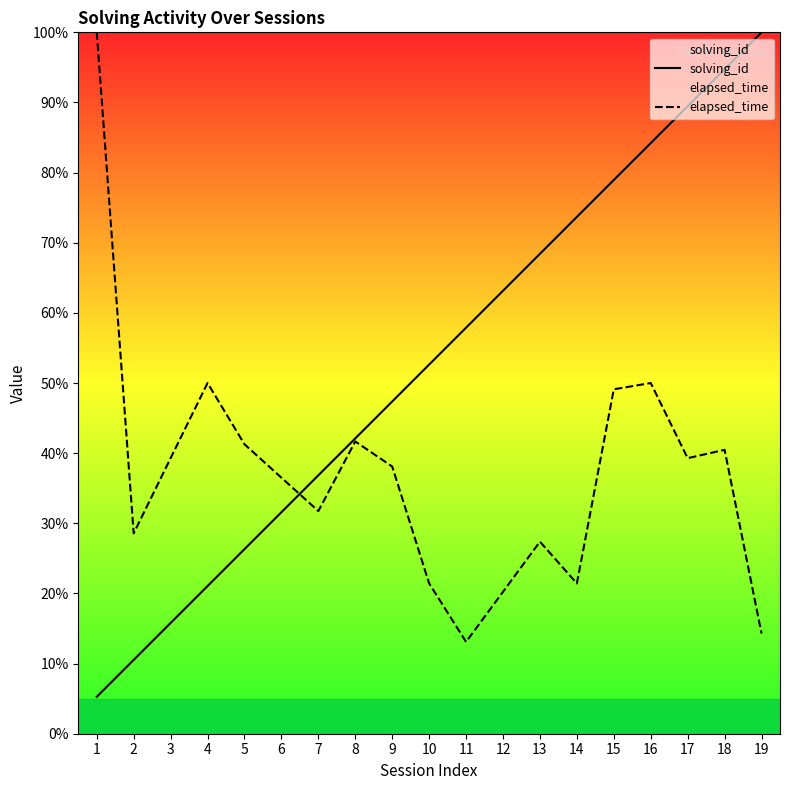

What are all the series names shown in the legend?

solving_id, elapsed_time